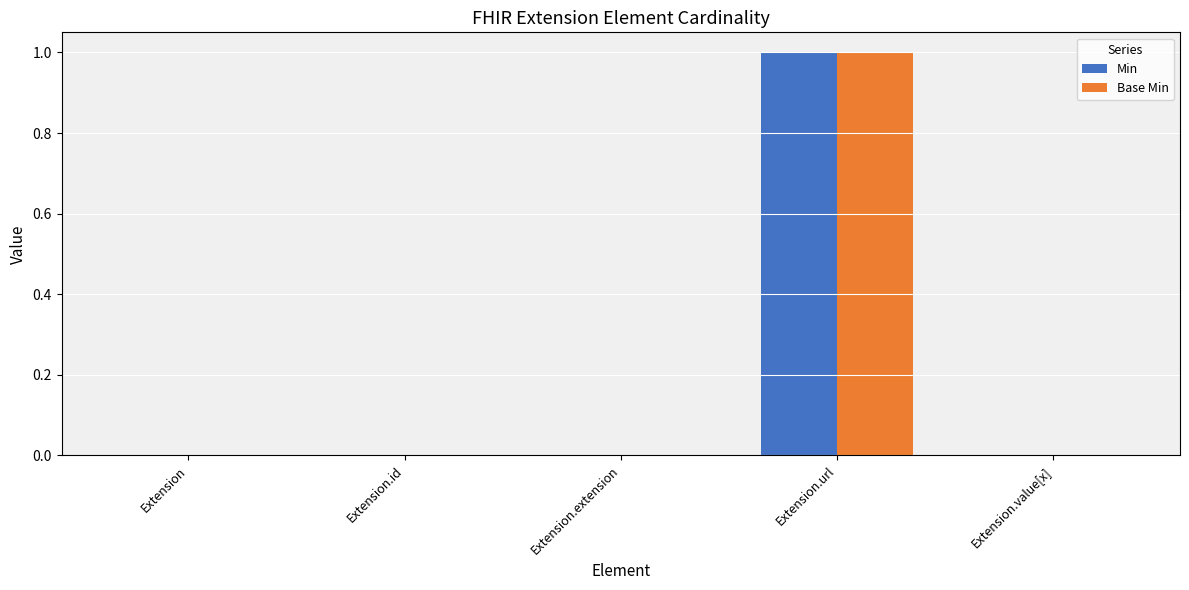

What is the sum of the Min values at Extension.id and Extension.url?

1